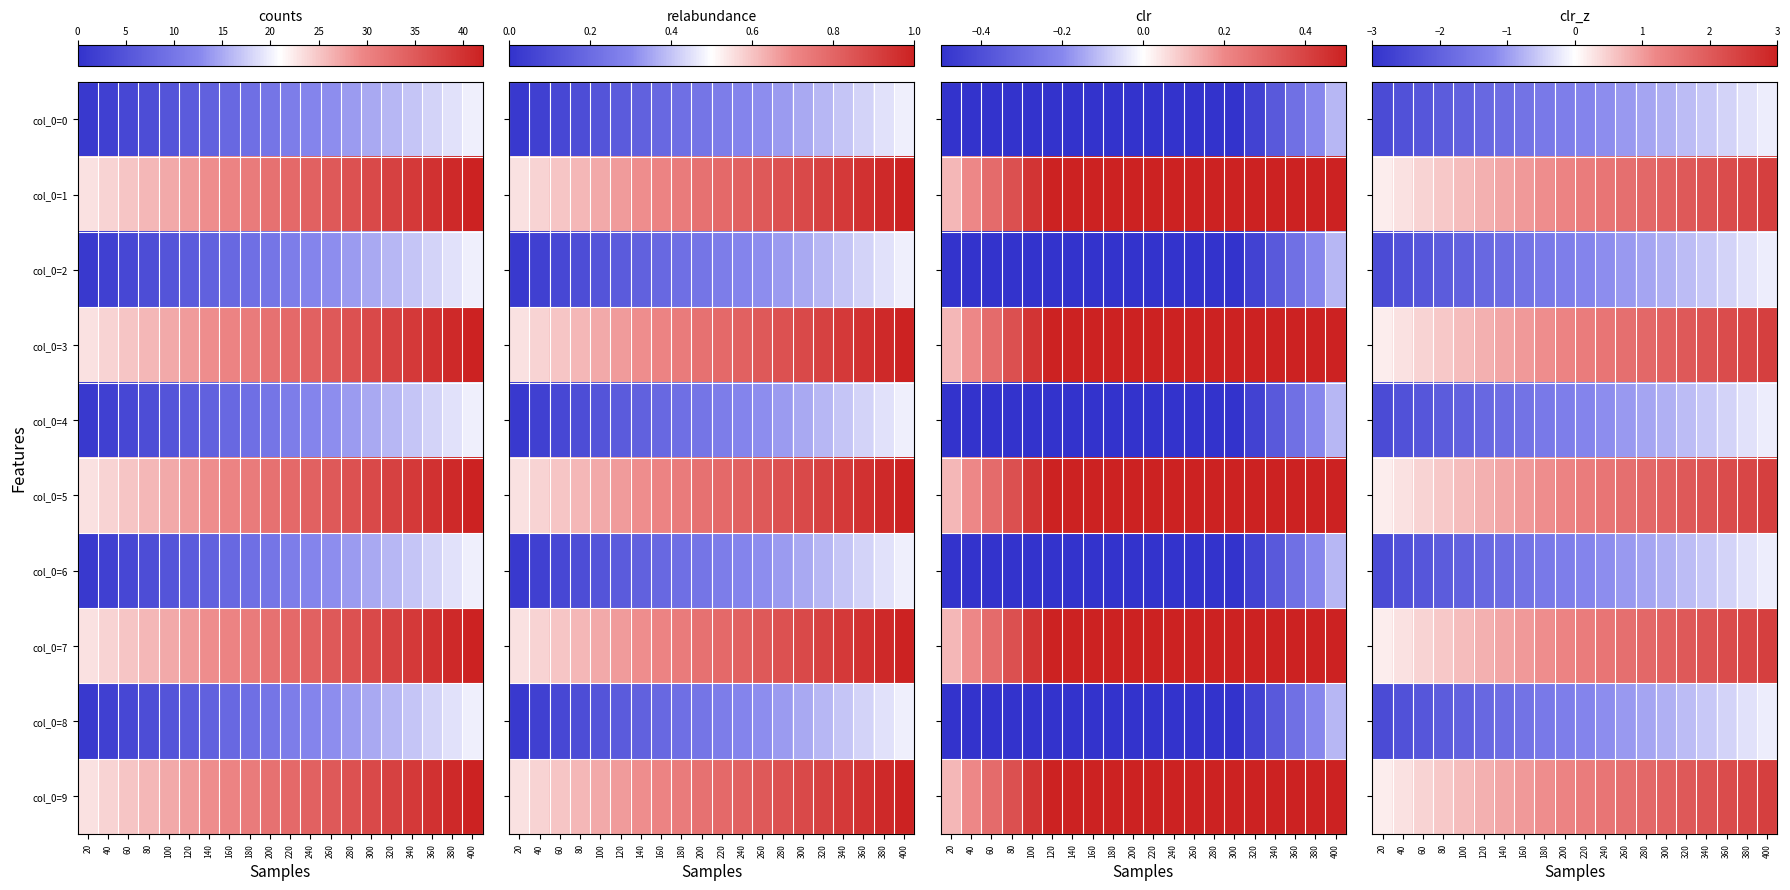

Is the value of col_0=6 at 180 greater than the value of col_0=5 at 200?

No